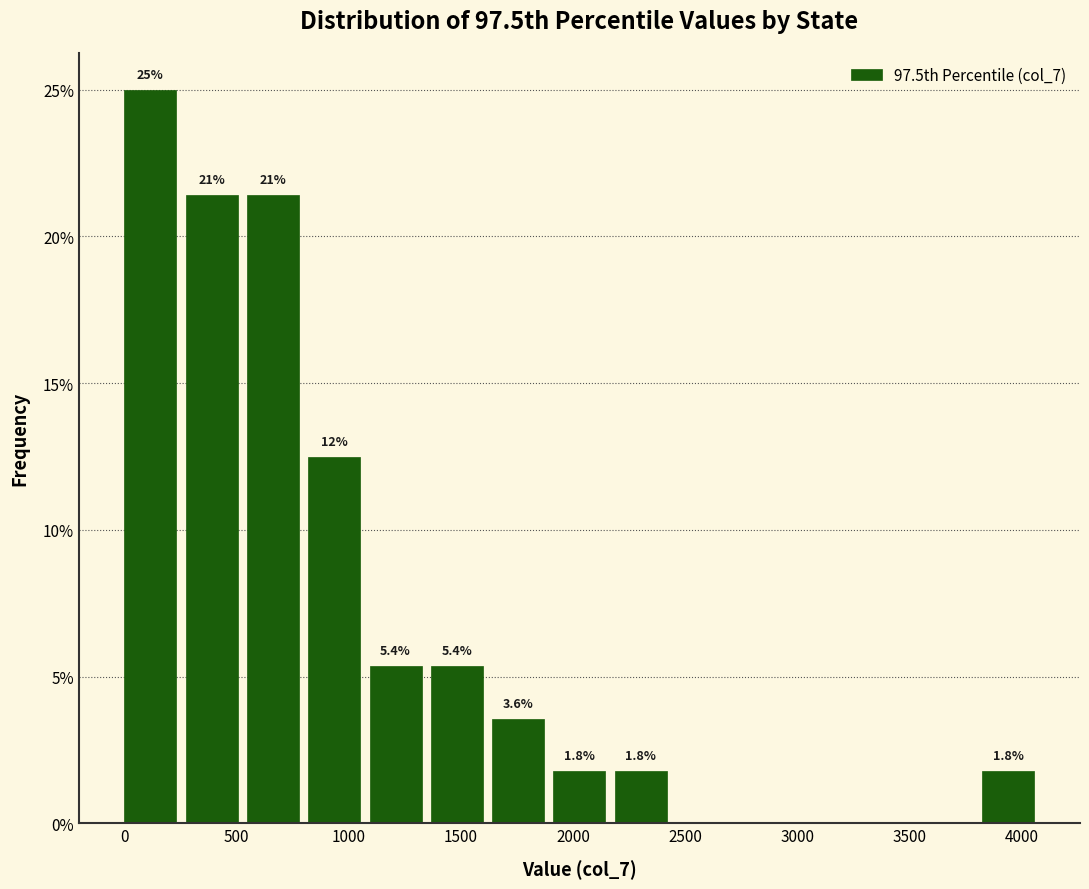

Over which range of the x-axis is the bar tallest?

0 to 250